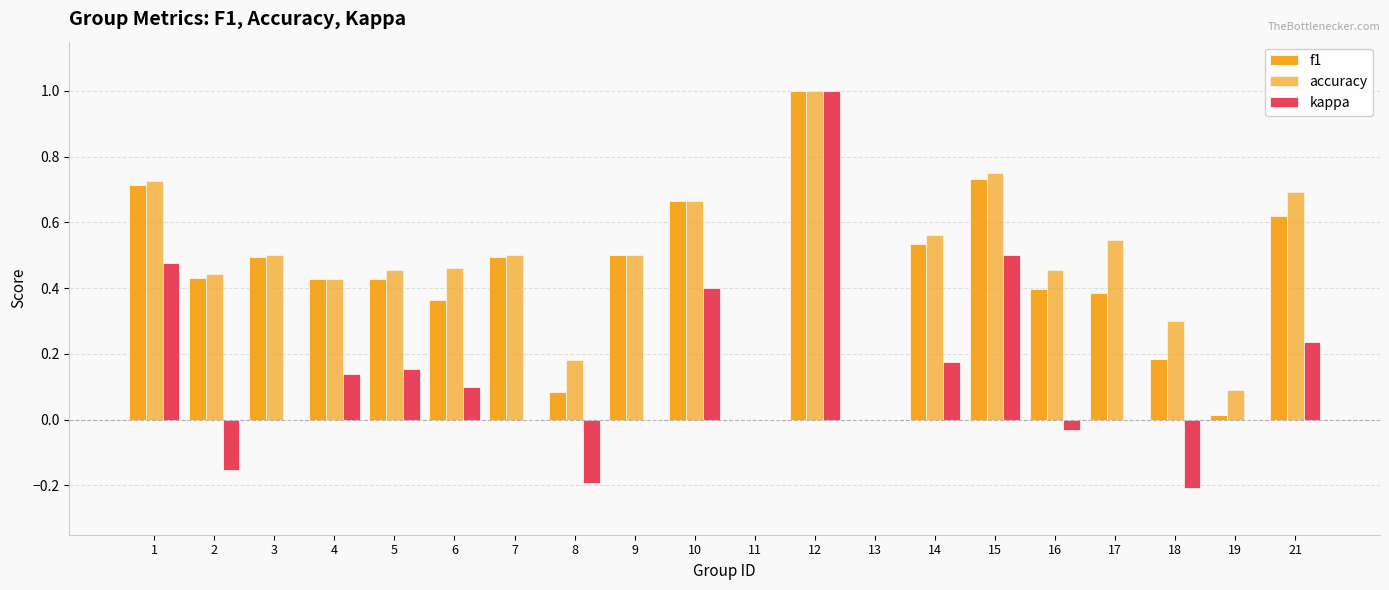

What is the greatest value displayed?

1.0